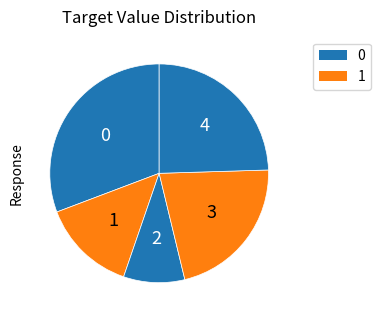

To the nearest percent, what is the difference between the largest and smallest slice percentages?

22%